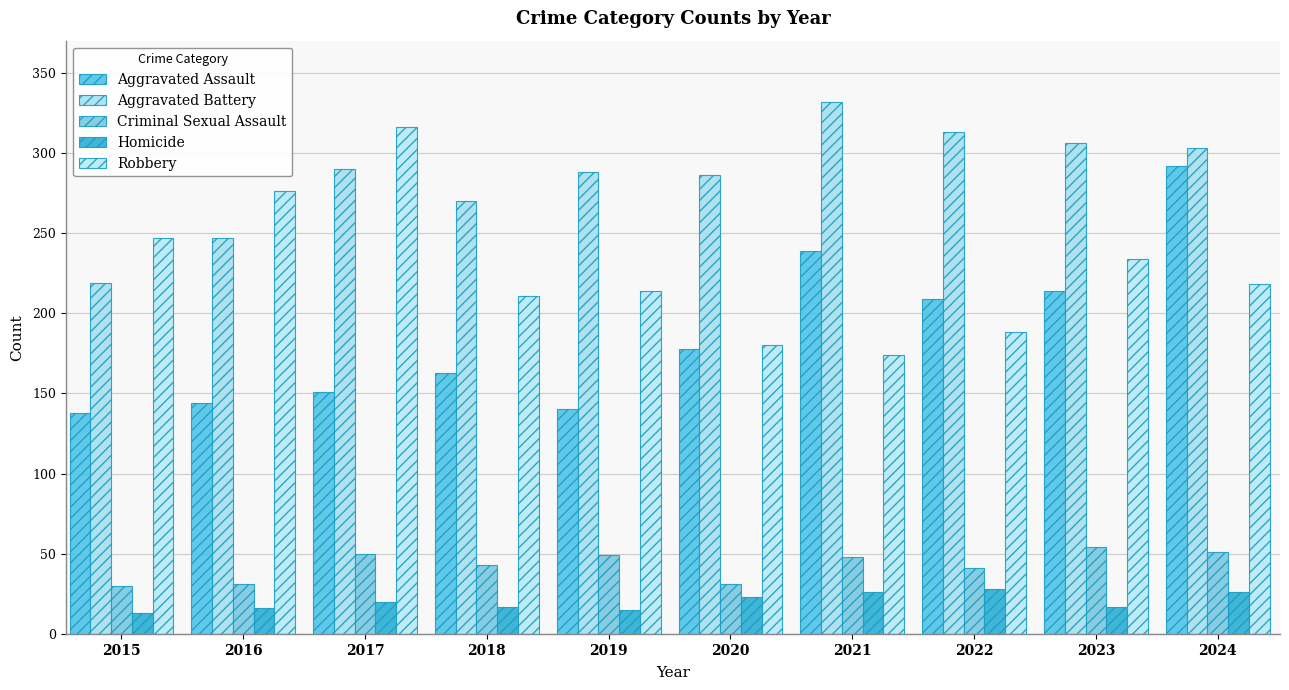

At which category is the sum across all series the highest?

2024